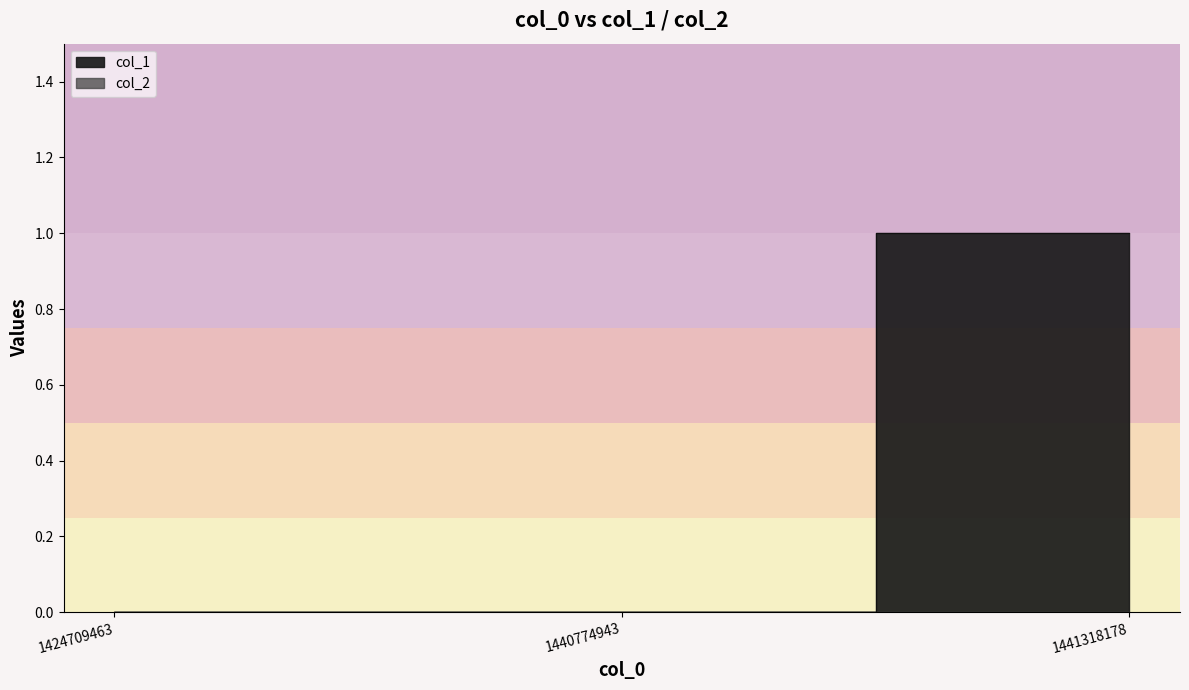

Count the number of values greater than 0.

1